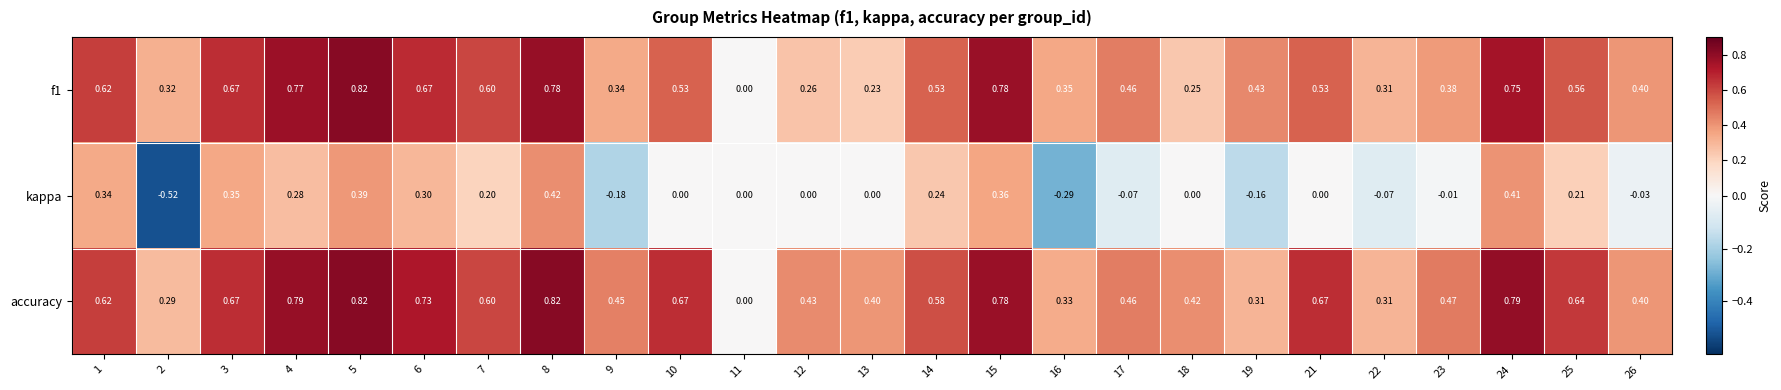

Which series has the largest total across all categories?

accuracy